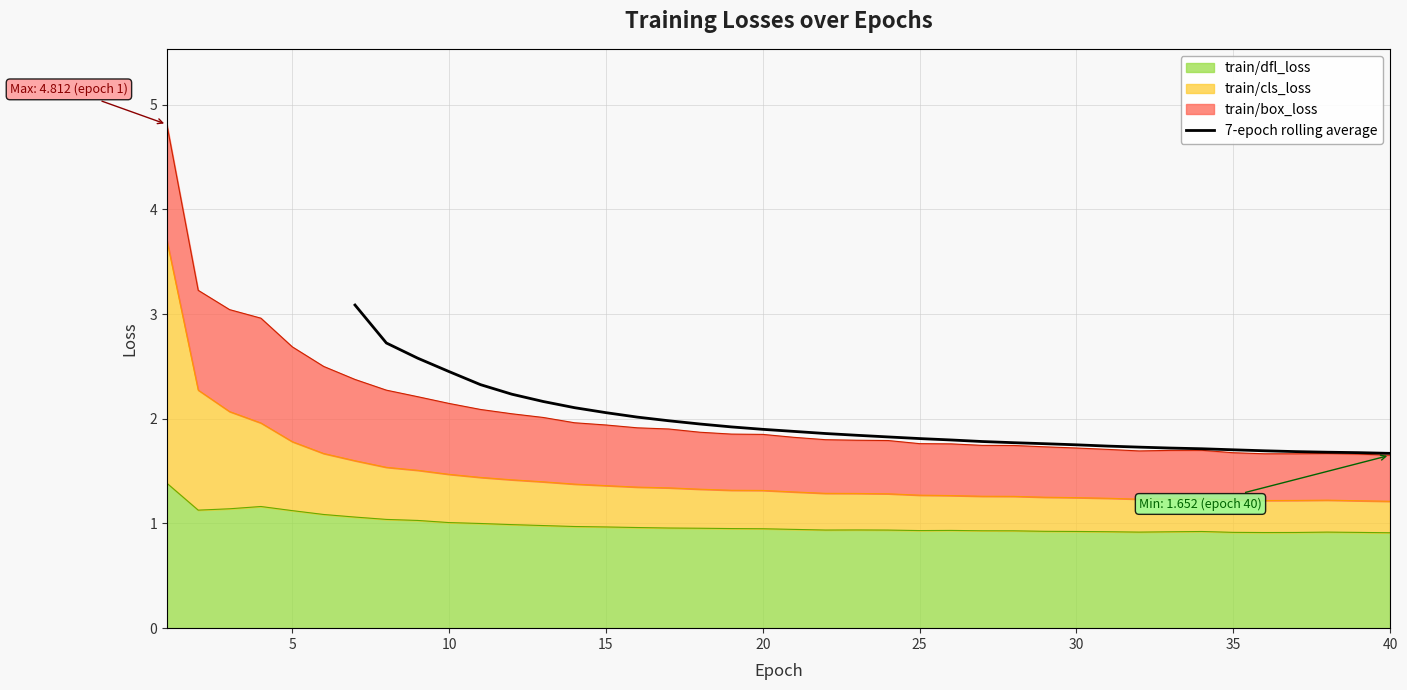

True or false: the data shows 0.6 at 32.

False